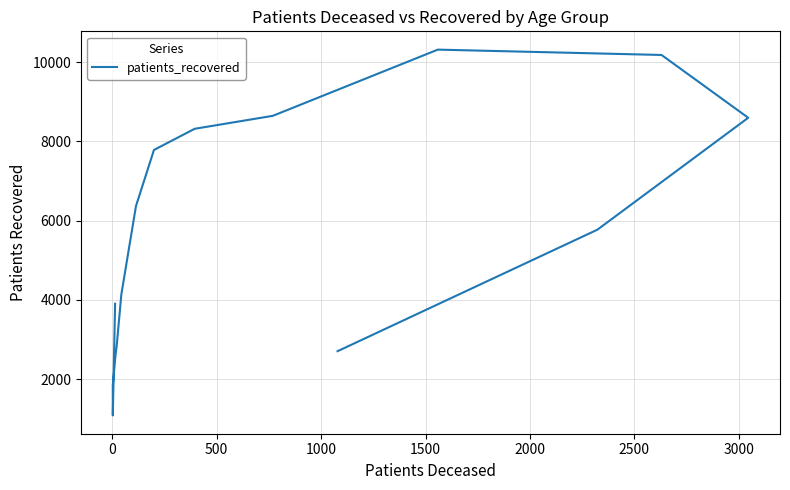

How many lines are shown in the chart?

1